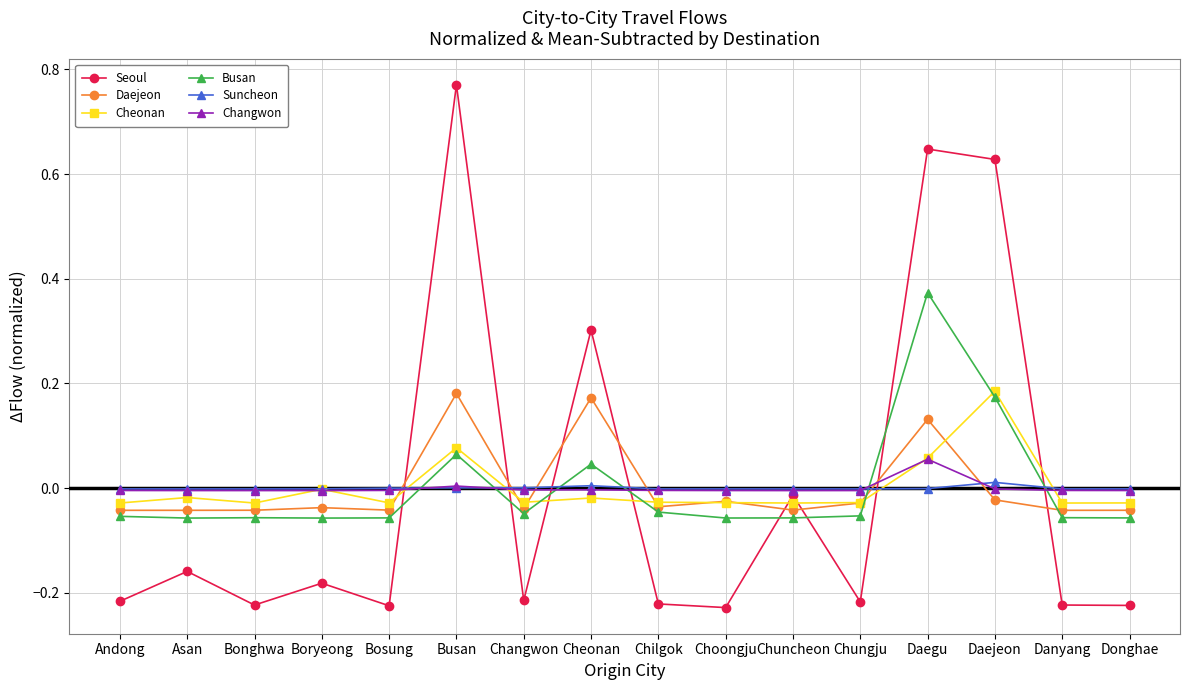

Which label corresponds to the largest value in the chart?

Busan